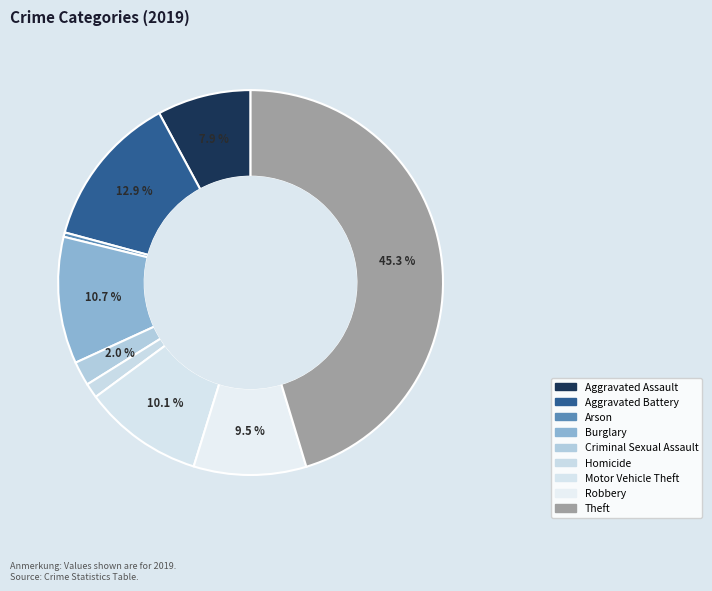

How many segments does this pie chart have?

9